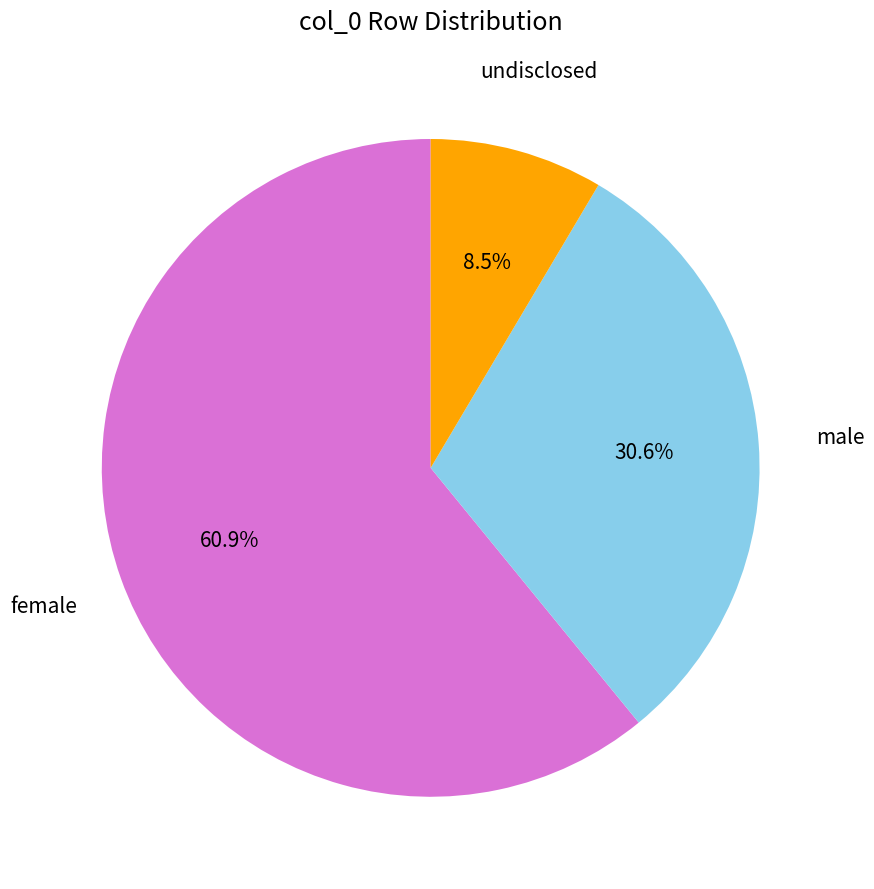

Between male and female, which is larger?

female